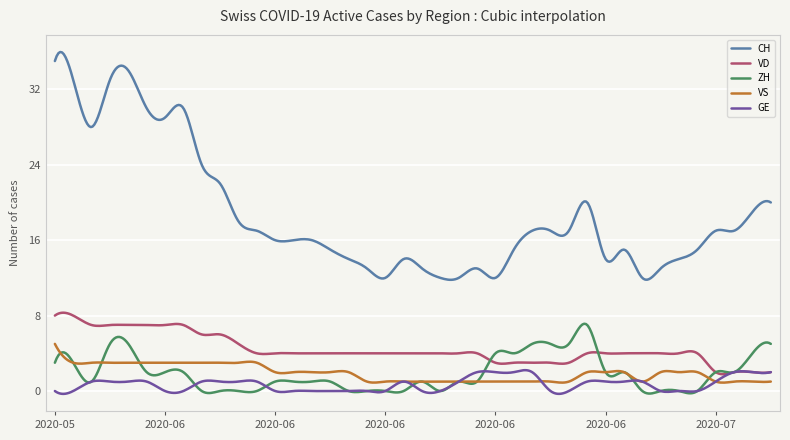

True or false: ZH and CH cross at least once.

False